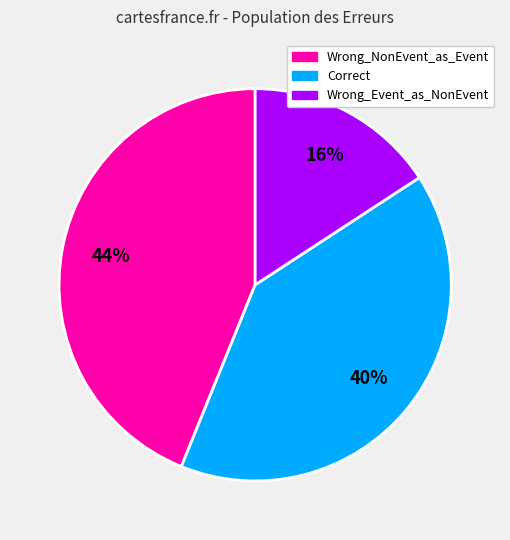

To the nearest percent, what is the difference between the largest and smallest slice percentages?

28%